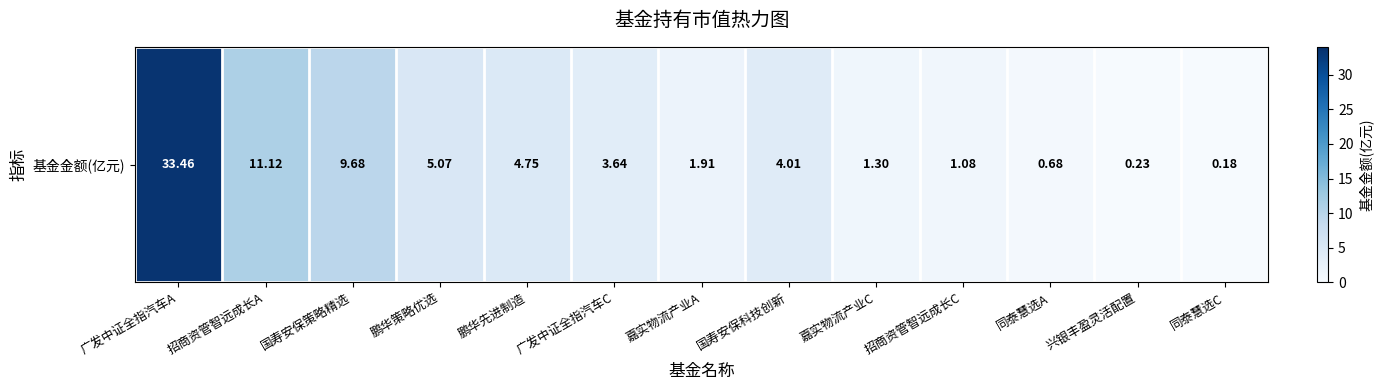

Where does the data first go above 3?

广发中证全指汽车A